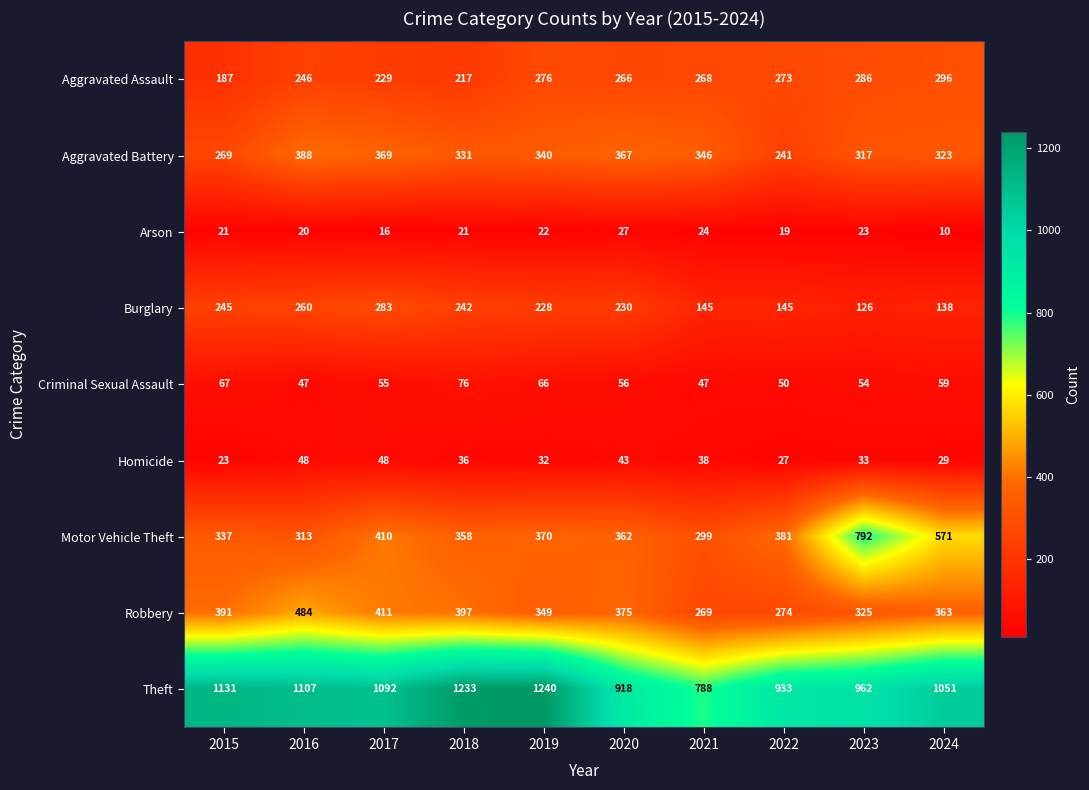

What is the minimum value for Motor Vehicle Theft?

299